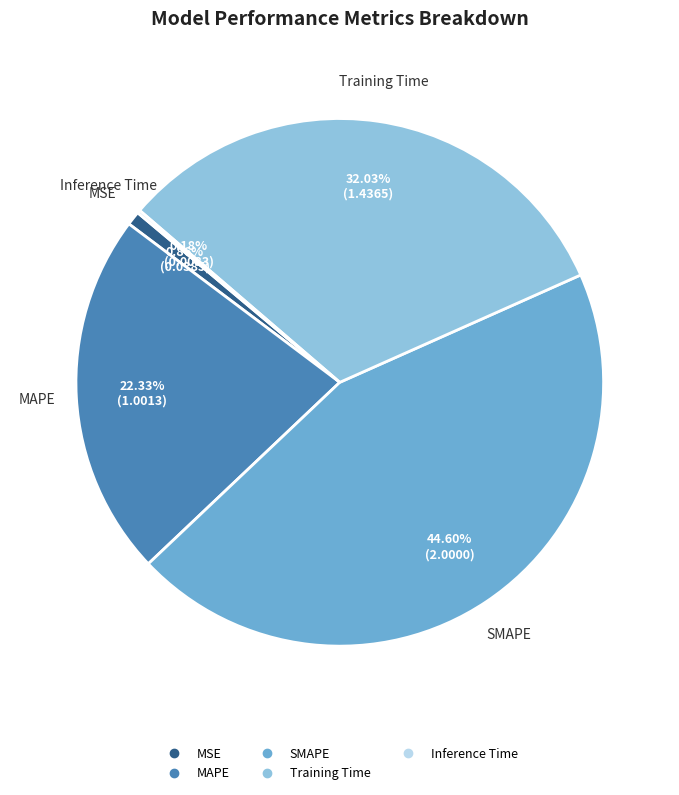

Is the sum of Training Time and MAPE greater than half?

Yes